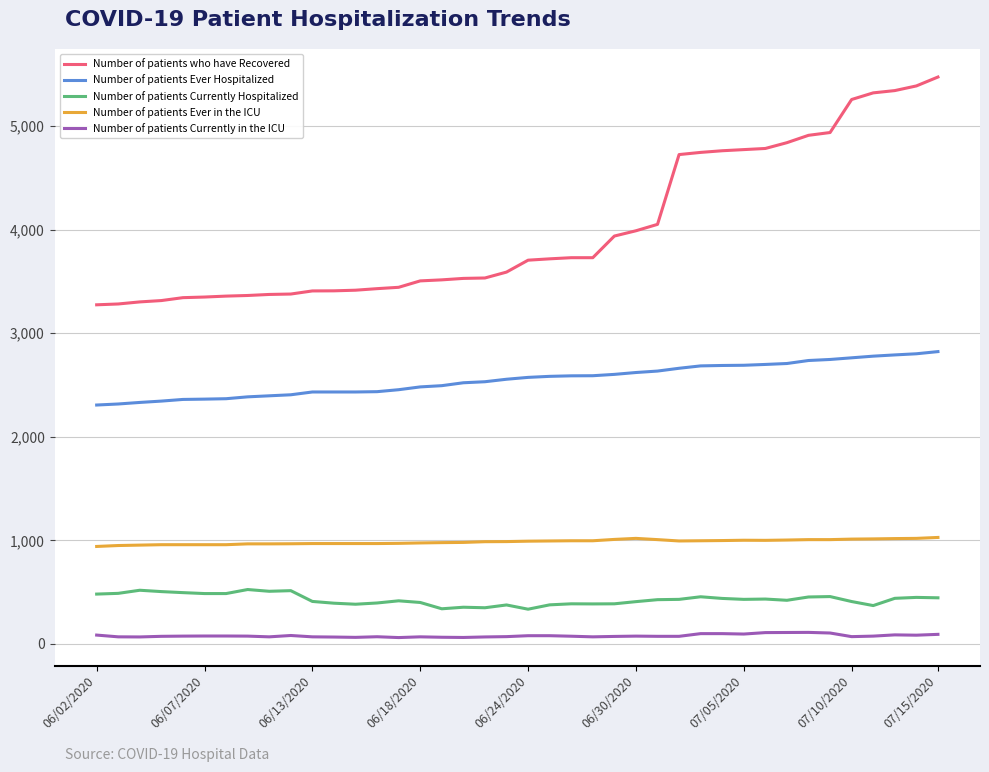

List the series in order of their peak value, highest first.

Number of patients who have Recovered, Number of patients Ever Hospitalized, Number of patients Ever in the ICU, Number of patients Currently Hospitalized, Number of patients Currently in the ICU